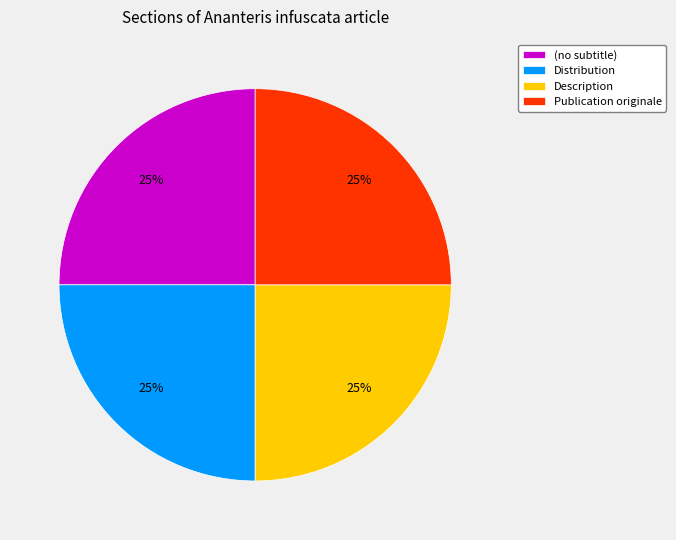

Is it true that Distribution is 25% of the pie?

True